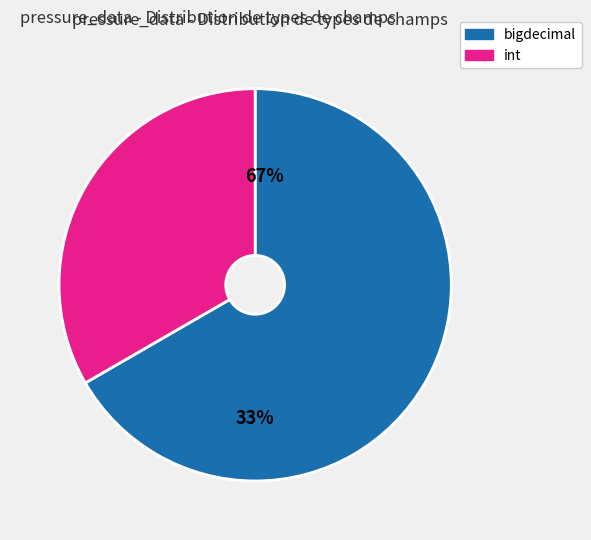

Which has a higher value, bigdecimal or int?

bigdecimal